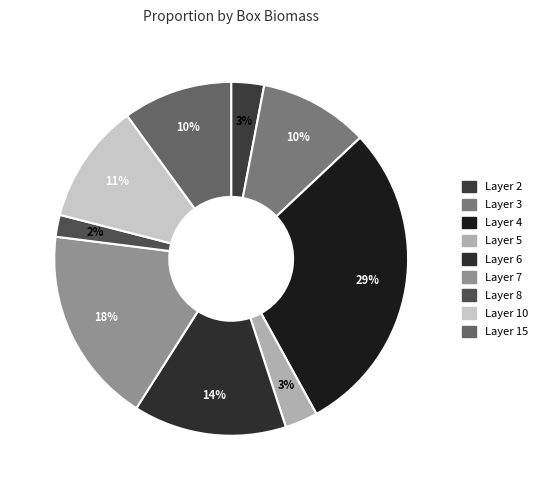

The Layer 5 slice represents 3% of the pie. True or false?

True